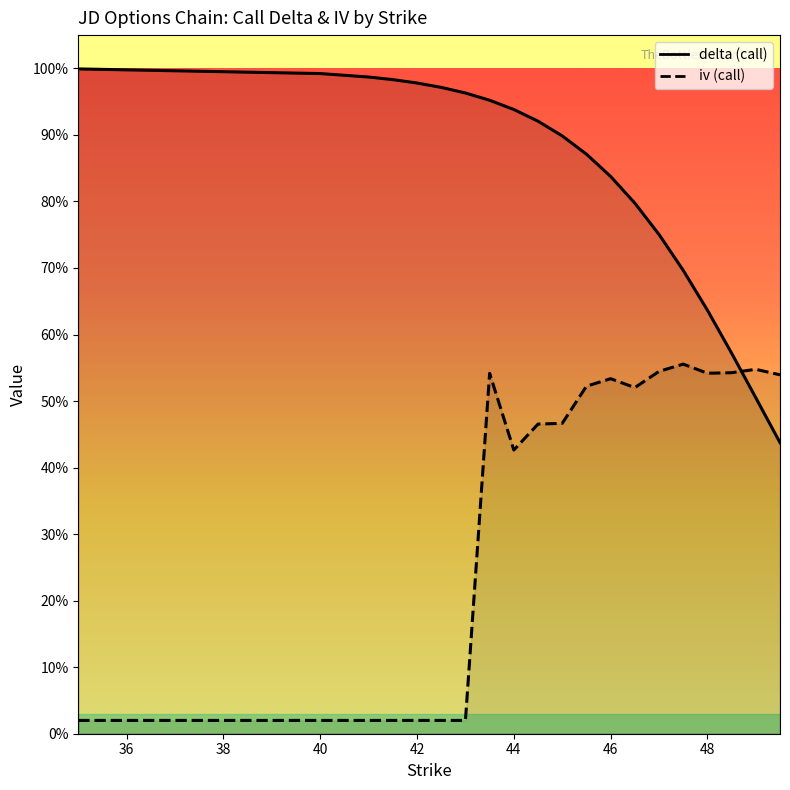

The iv series shows 0.7 at 44. True or false?

False